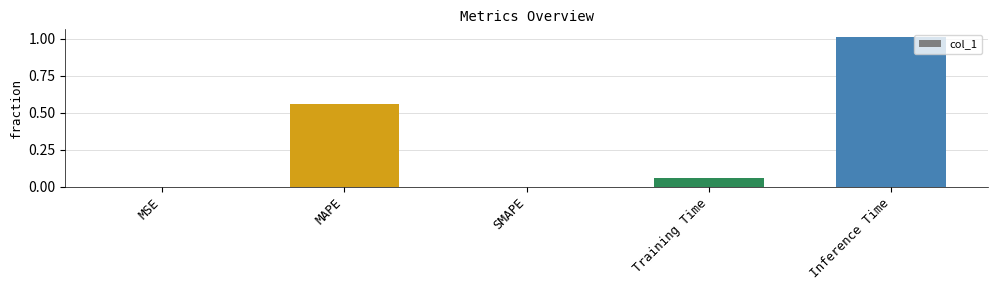

At which category does the chart reach its peak across all series?

Inference Time